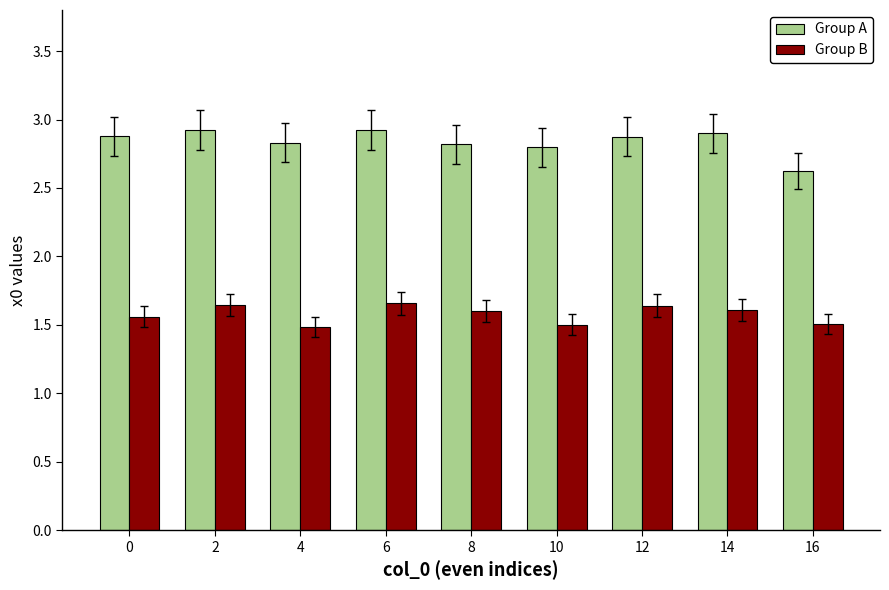

Are the bars horizontal?

No